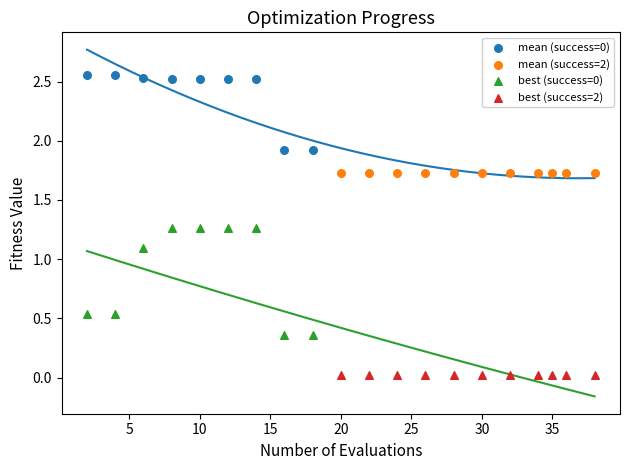

Which series contains the lowest Y value?

best (success=2)